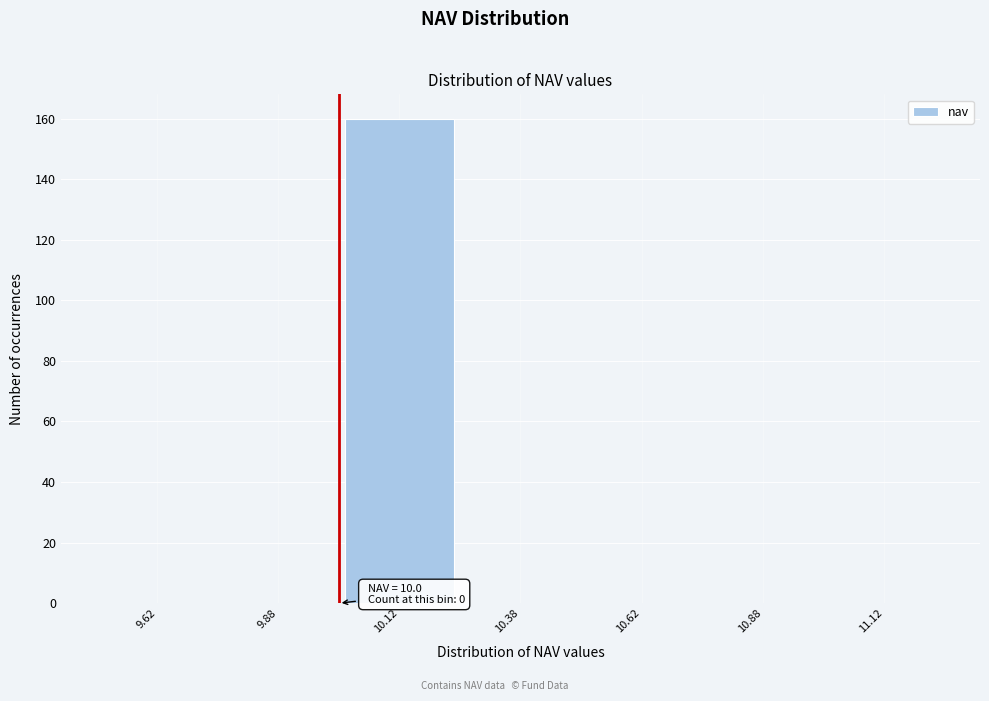

Which range on the x-axis has the tallest bar?

10.00 to 10.25